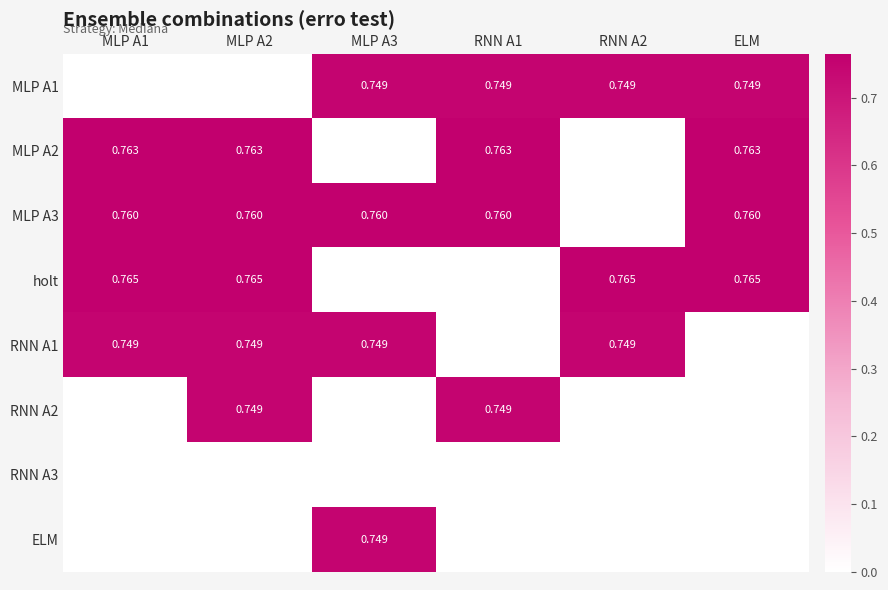

How many distinct data groups are displayed?

8